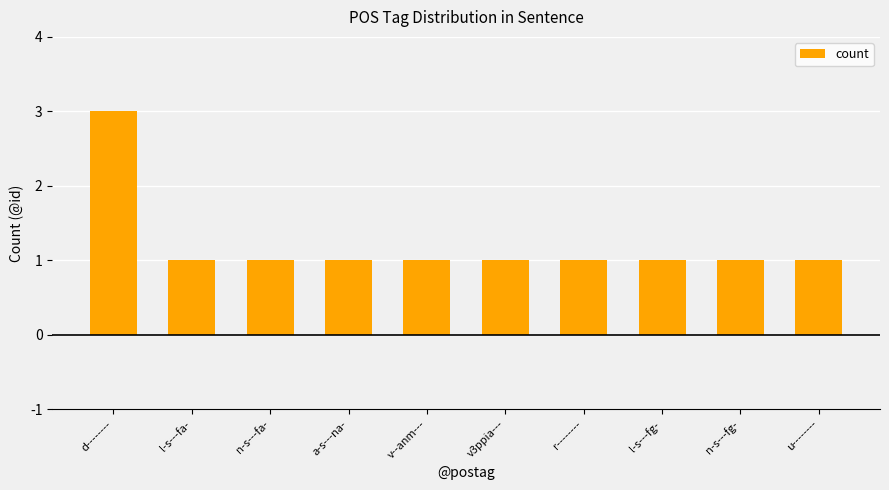

Reading left to right, transcribe all the data shown in this chart.

d--------=3	l-s---fa-=1	n-s---fa-=1	a-s---na-=1	v--anm---=1	v3ppia---=1	r--------=1	l-s---fg-=1	n-s---fg-=1	u--------=1